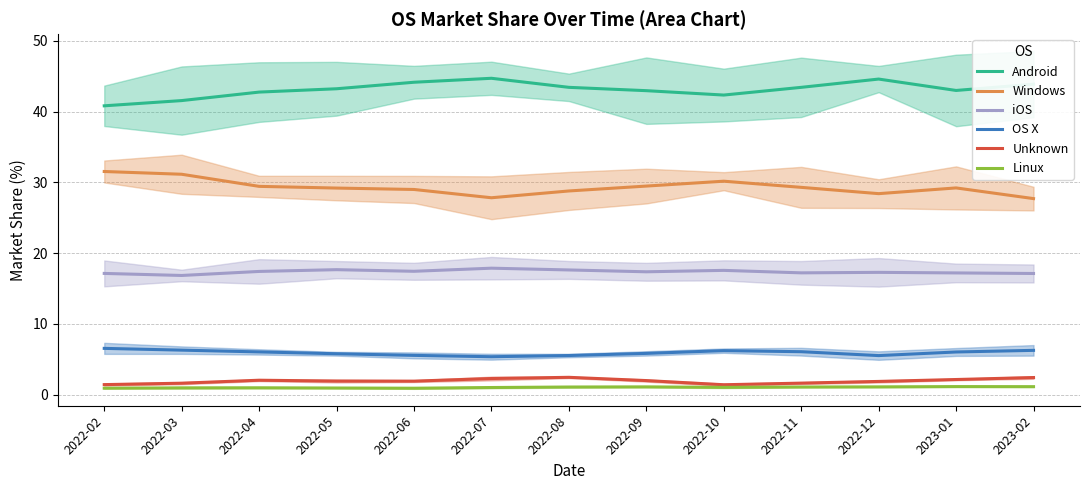

Which label corresponds to the smallest value in the chart?

2022-02